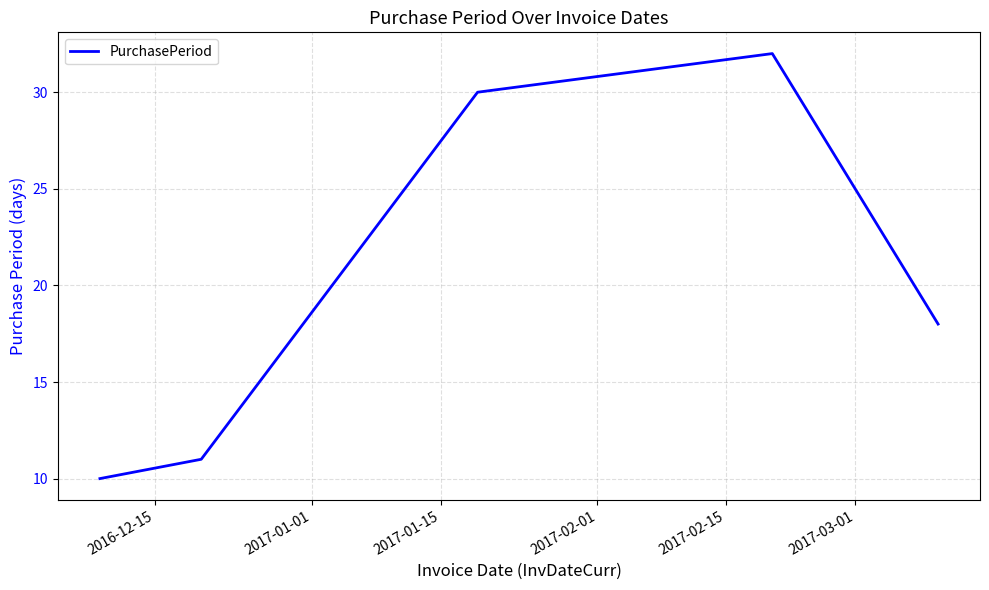

How many values are below 18?

2